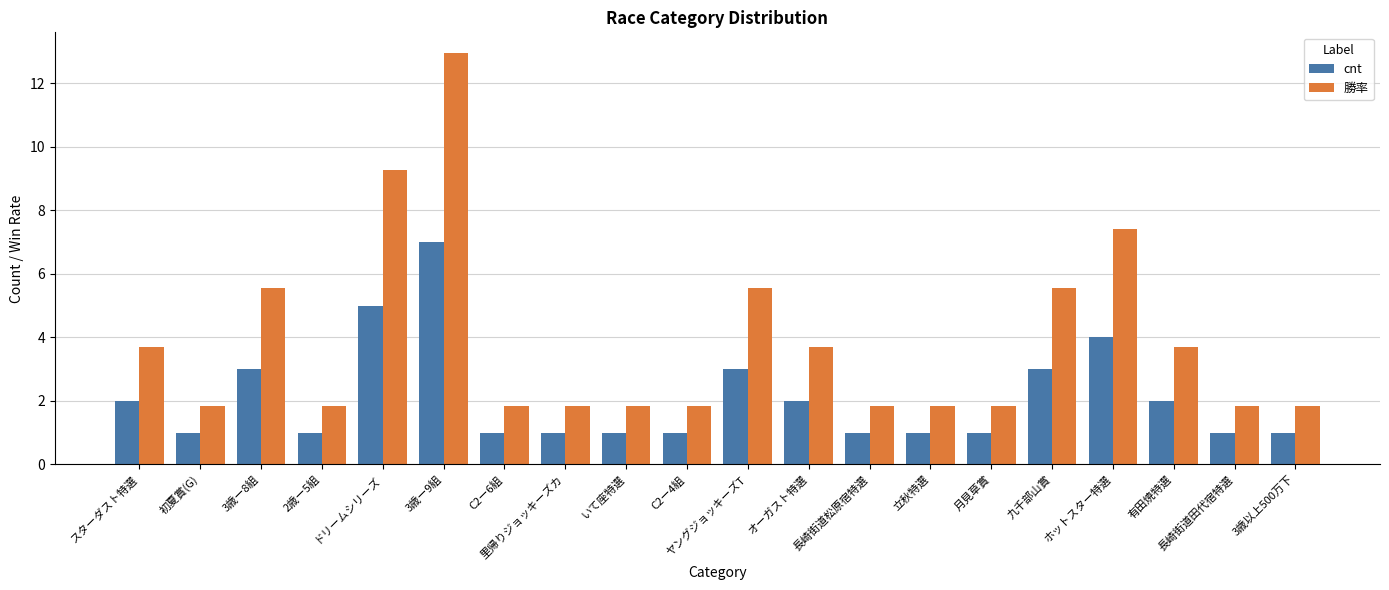

Reading right to left, transcribe all the data shown in this chart.

cnt: 3歳以上500万下=1.0	長崎街道田代宿特選=1.0	有田焼特選=2.0	ホットスター特選=4.0	九千部山賞=3.0	月見草賞=1.0	立秋特選=1.0	長崎街道松原宿特選=1.0	オーガスト特選=2.0	ヤングジョッキーズT=3.0	C2ー4組=1.0	いて座特選=1.0	里帰りジョッキーズカ=1.0	C2ー6組=1.0	3歳ー9組=7.0	ドリームシリーズ=5.0	2歳ー5組=1.0	3歳ー8組=3.0	初夏賞(G)=1.0	スターダスト特選=2.0
勝率: 3歳以上500万下=1.9	長崎街道田代宿特選=1.9	有田焼特選=3.7	ホットスター特選=7.4	九千部山賞=5.6	月見草賞=1.9	立秋特選=1.9	長崎街道松原宿特選=1.9	オーガスト特選=3.7	ヤングジョッキーズT=5.6	C2ー4組=1.9	いて座特選=1.9	里帰りジョッキーズカ=1.9	C2ー6組=1.9	3歳ー9組=13.0	ドリームシリーズ=9.3	2歳ー5組=1.9	3歳ー8組=5.6	初夏賞(G)=1.9	スターダスト特選=3.7